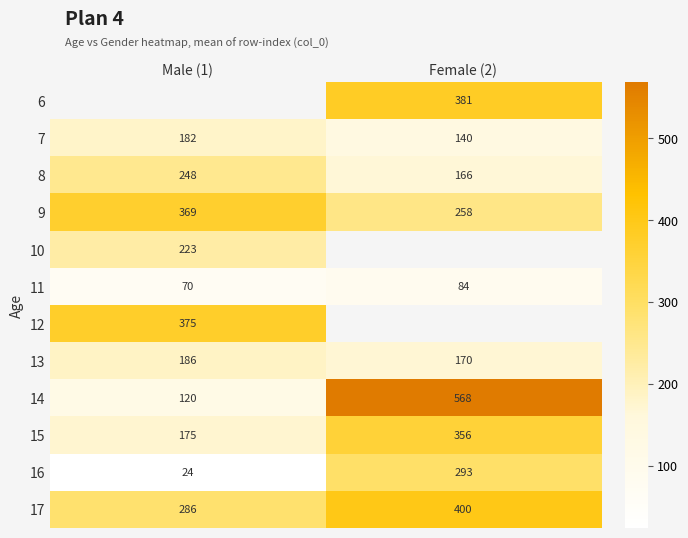

List the labels in order of 14 value, smallest first.

Male (1), Female (2)